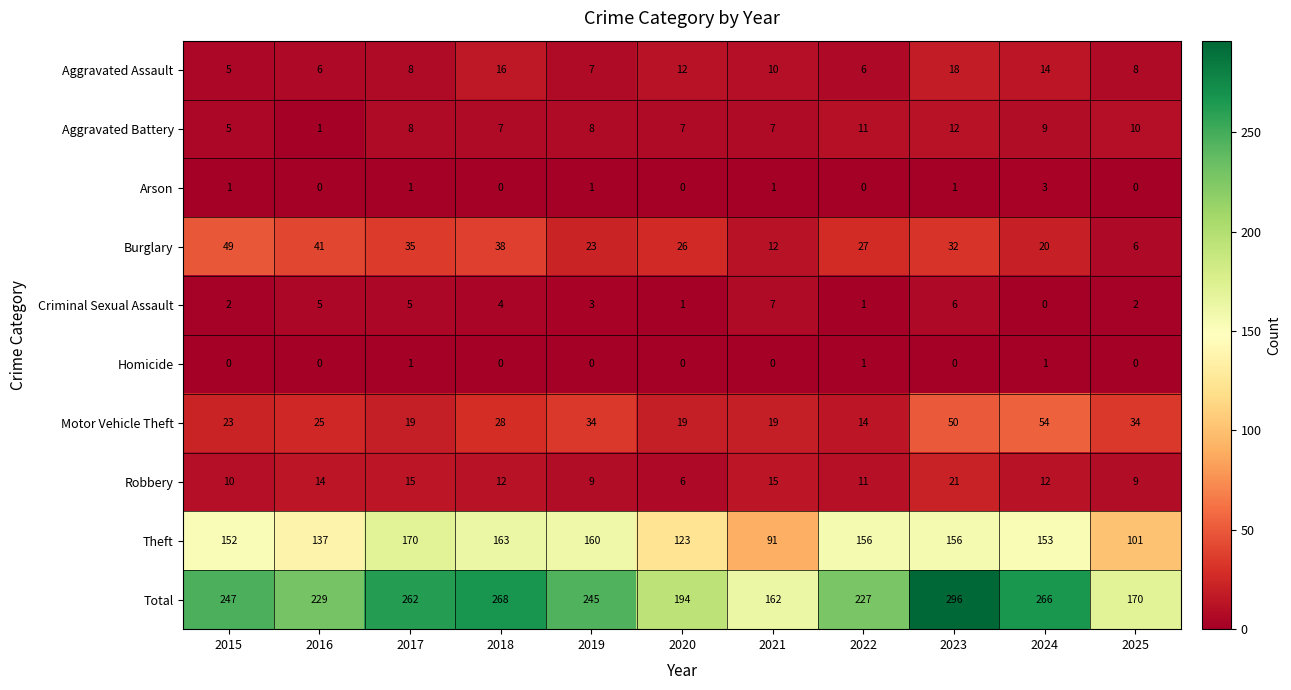

Rank the series by their maximum value, from lowest to highest.

Homicide, Arson, Criminal Sexual Assault, Aggravated Battery, Aggravated Assault, Robbery, Burglary, Motor Vehicle Theft, Theft, Total